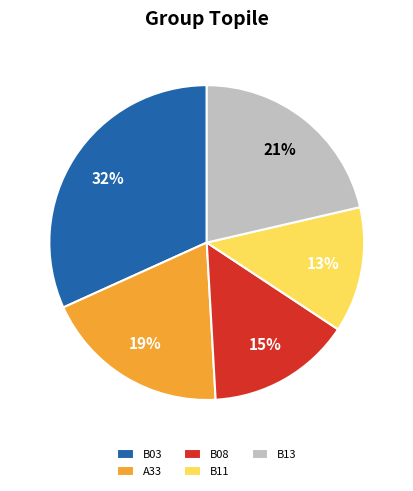

Do B03 and B11 together represent more than half of the pie?

No